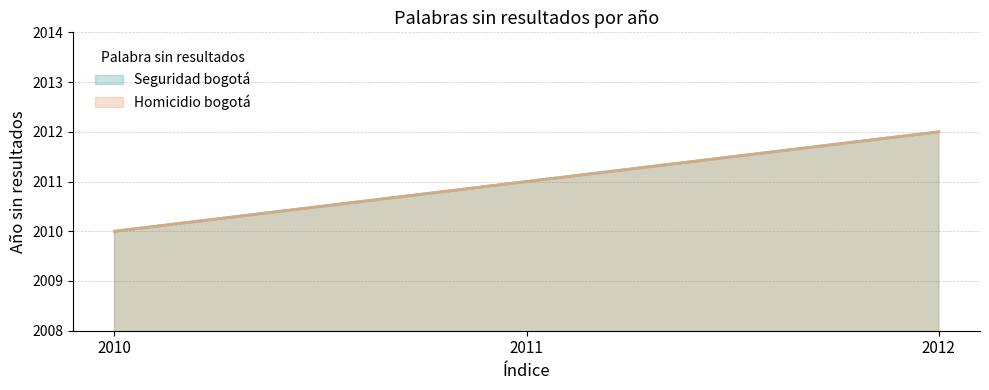

What is the average value of the Seguridad bogotá series?

2011